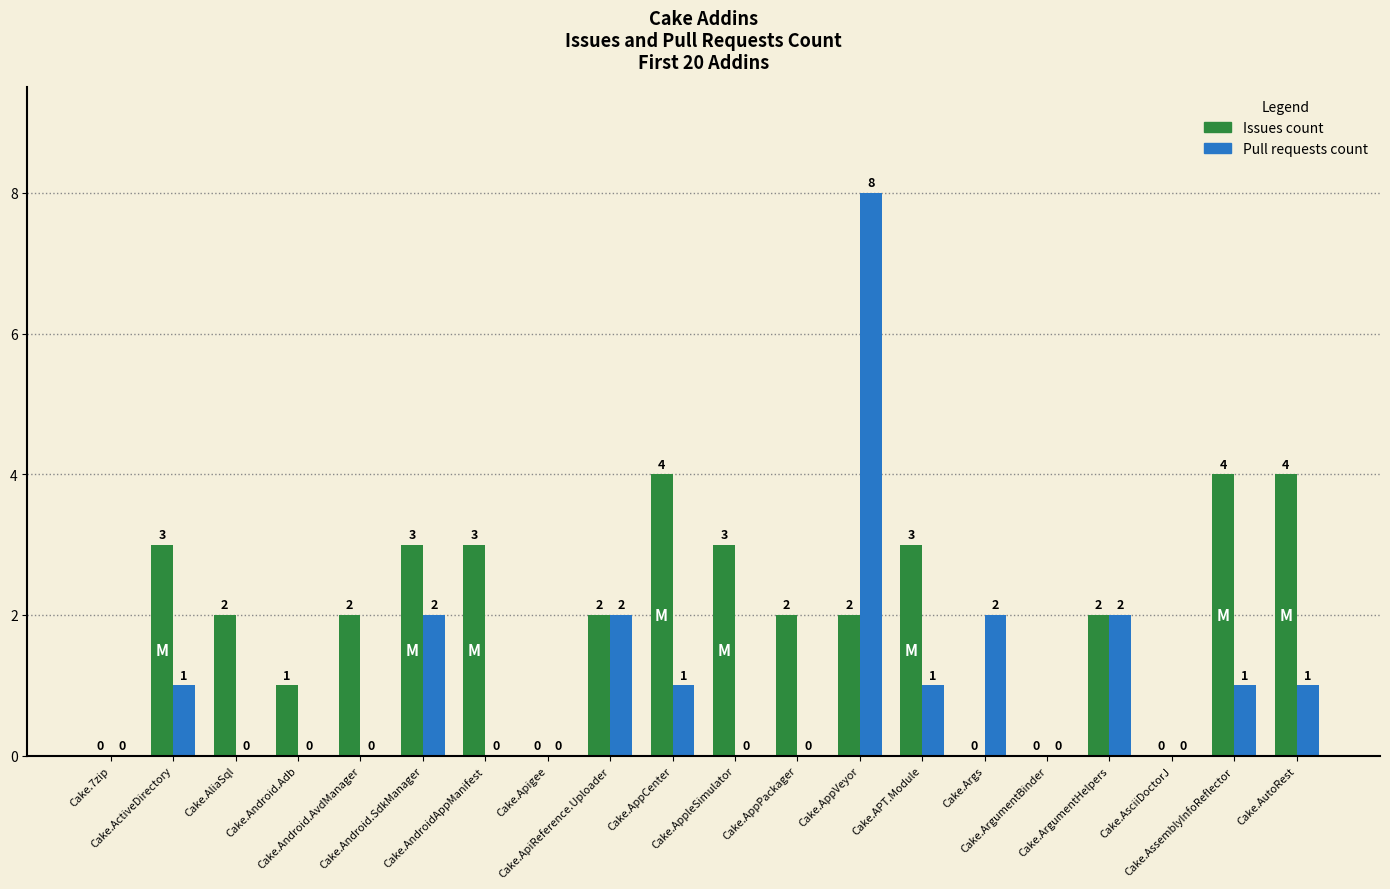

Which series has the largest total across all categories?

Issues count